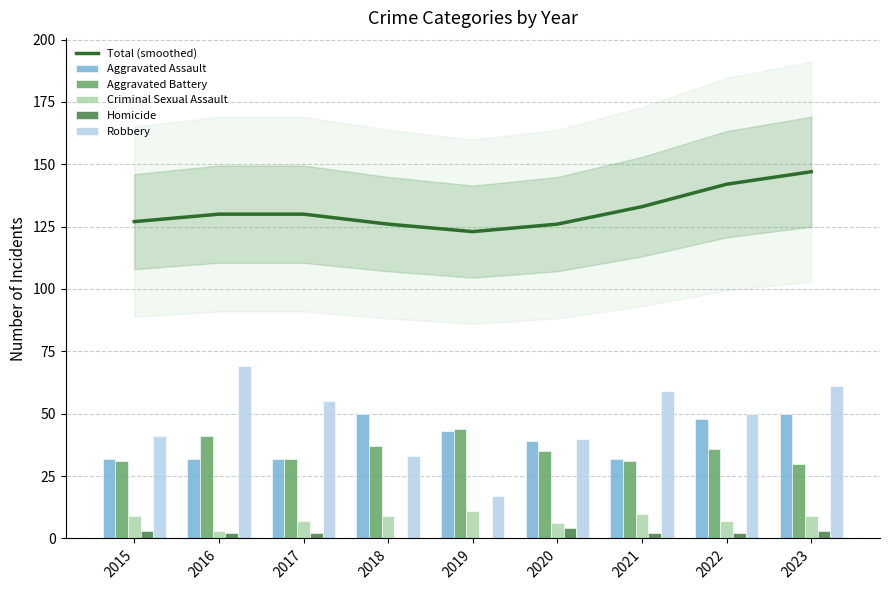

Reading right to left, extract all data points from this chart.

Total (smoothed): 2023=147	2022=142	2021=133	2020=126	2019=123	2018=126	2017=130	2016=130	2015=127
Aggravated Assault: 2023=50	2022=48	2021=32	2020=39	2019=43	2018=50	2017=32	2016=32	2015=32
Aggravated Battery: 2023=30	2022=36	2021=31	2020=35	2019=44	2018=37	2017=32	2016=41	2015=31
Criminal Sexual Assault: 2023=9	2022=7	2021=10	2020=6	2019=11	2018=9	2017=7	2016=3	2015=9
Homicide: 2023=3	2022=2	2021=2	2020=4	2019=0	2018=0	2017=2	2016=2	2015=3
Robbery: 2023=61	2022=50	2021=59	2020=40	2019=17	2018=33	2017=55	2016=69	2015=41